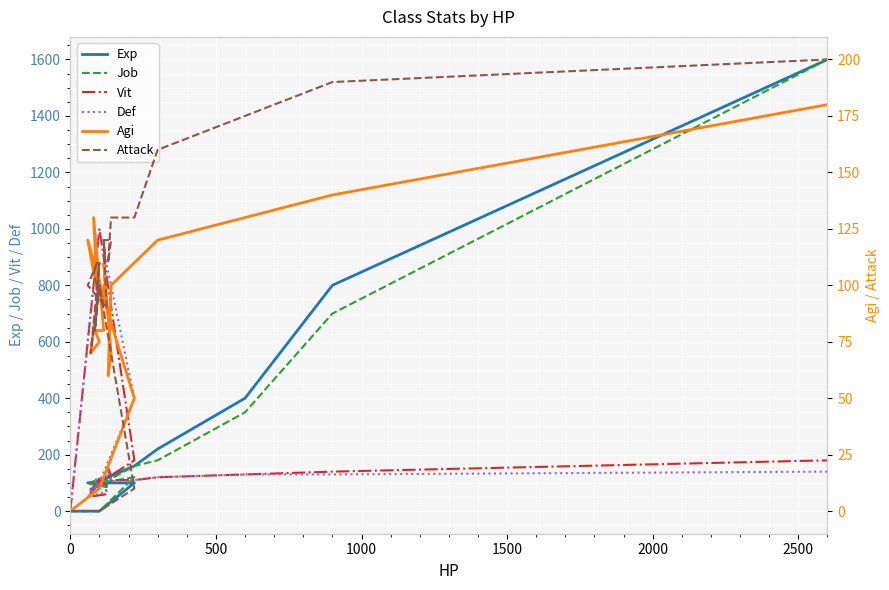

What is the label of the 4th point from the left?

1500